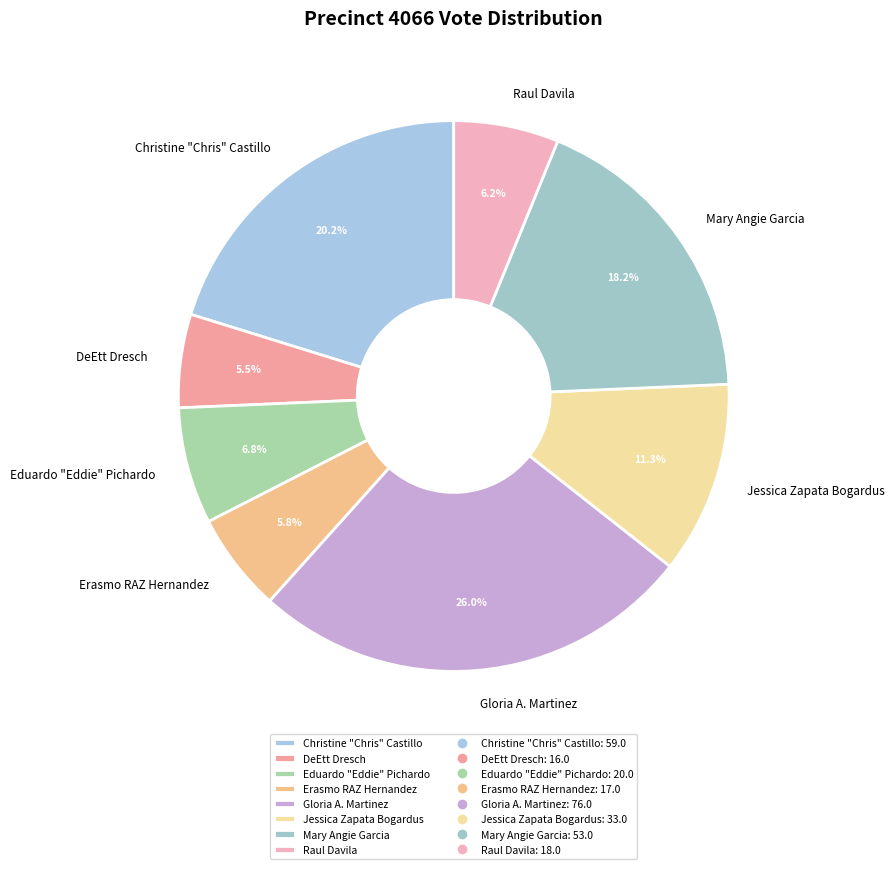

What percentage do Eduardo "Eddie" Pichardo and Mary Angie Garcia together represent?

25.0%